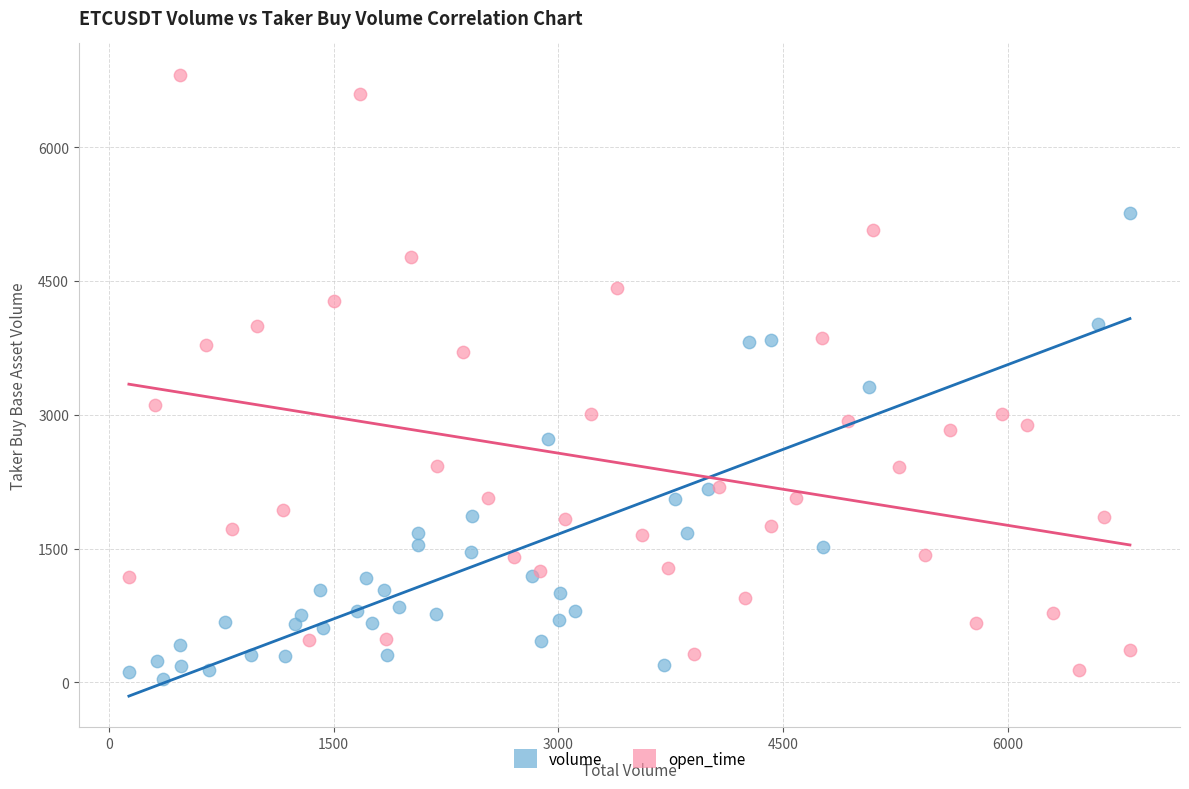

Which series contains the highest Y value?

open_time